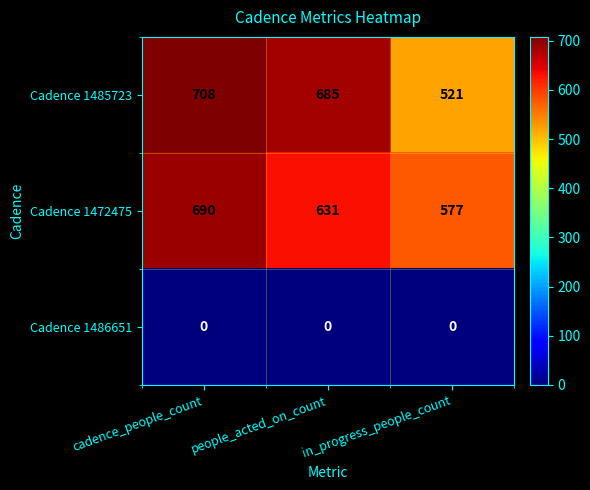

At which category is the sum across all series the highest?

cadence_people_count